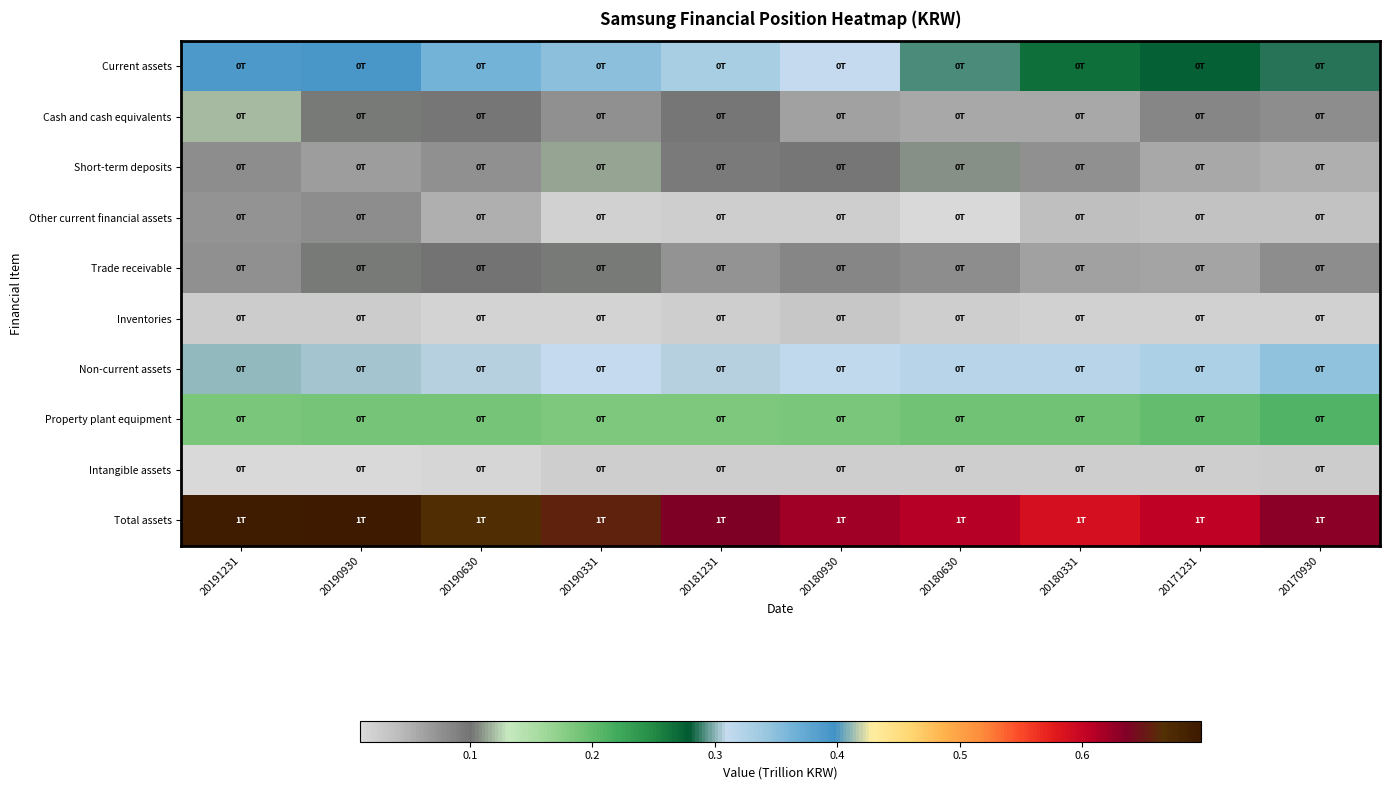

What is the difference between the highest and lowest values at 20190630?

0.7